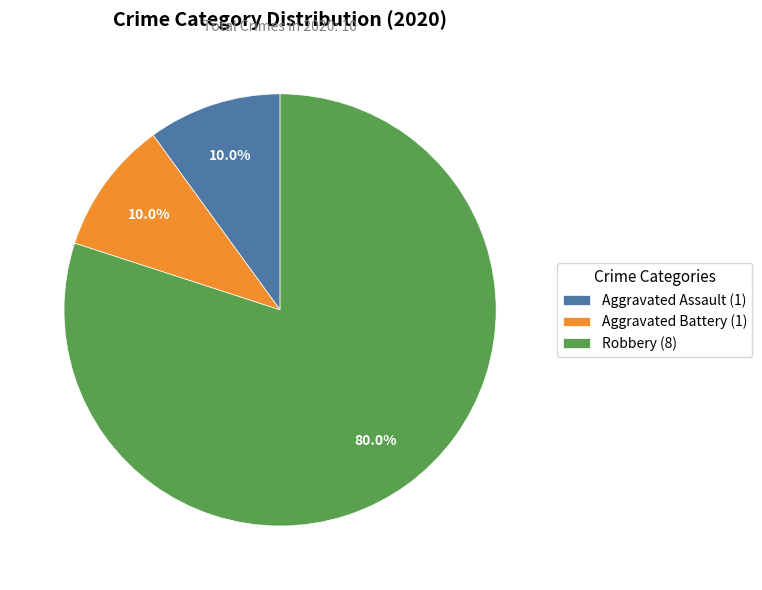

What percentage is NOT represented by Robbery (8)?

20.0%